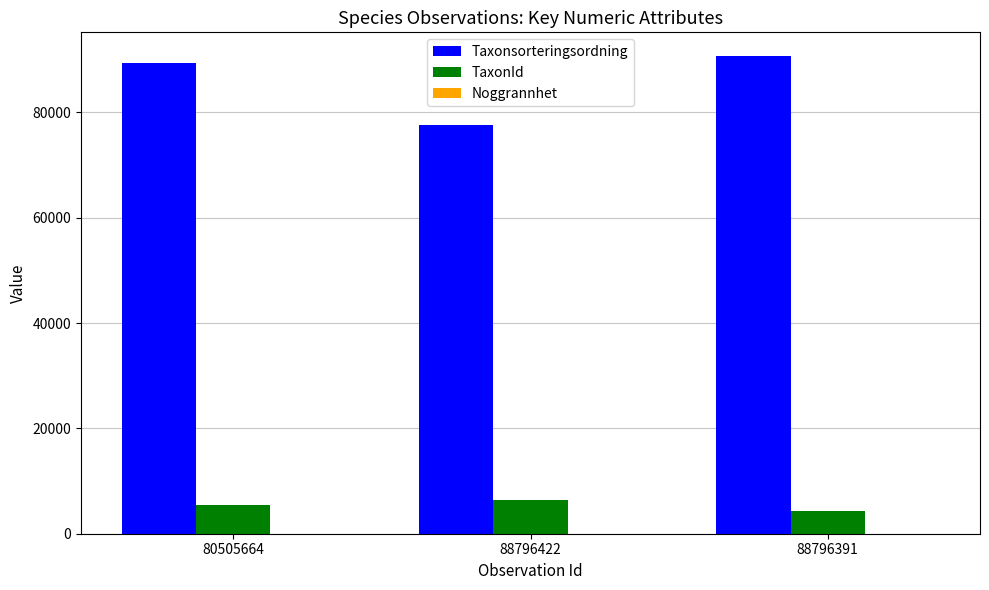

What is the highest value of the TaxonId series?

6425